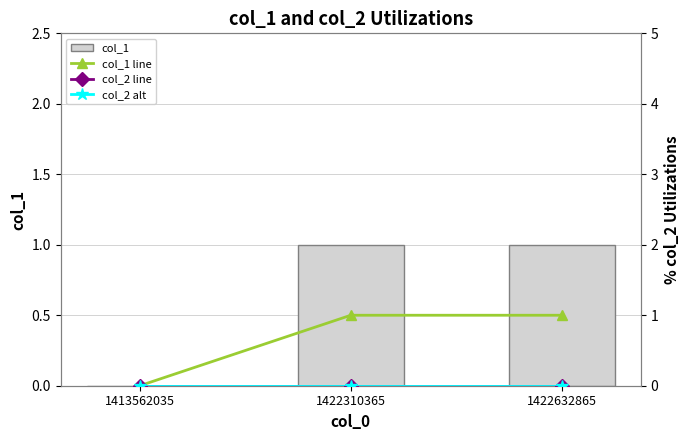

Which series has the widest spread of values?

col_1